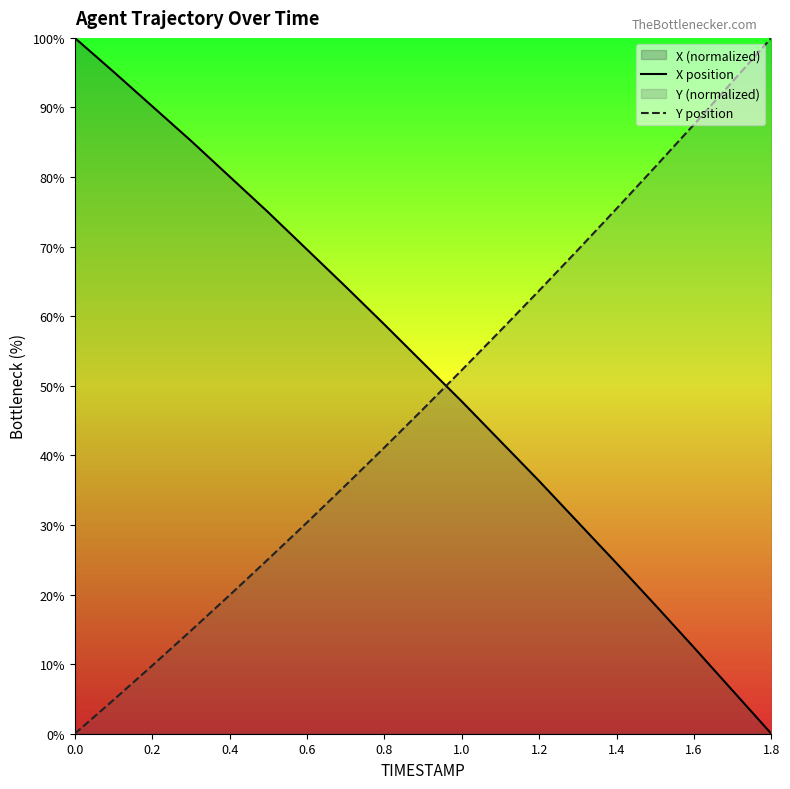

Which series has the largest total across all categories?

X position